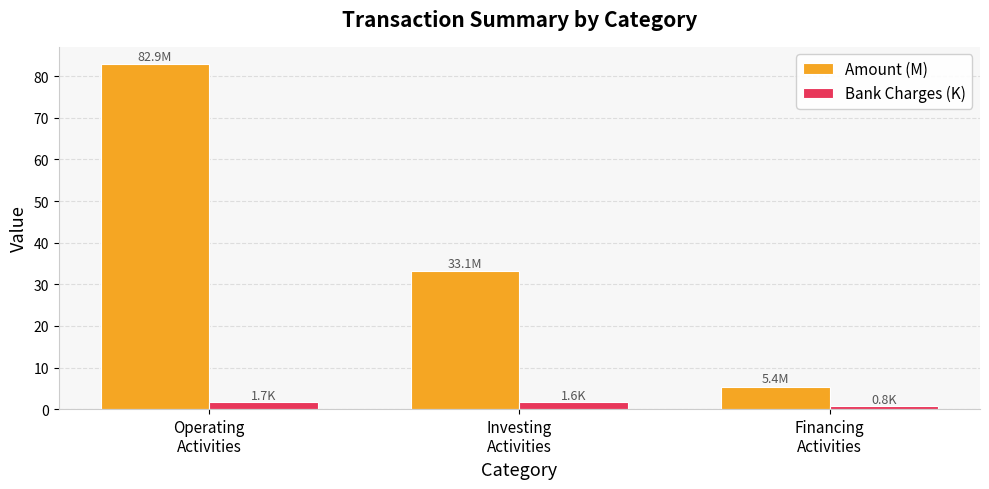

What is the sum of all Bank Charges (K) values?

4.1